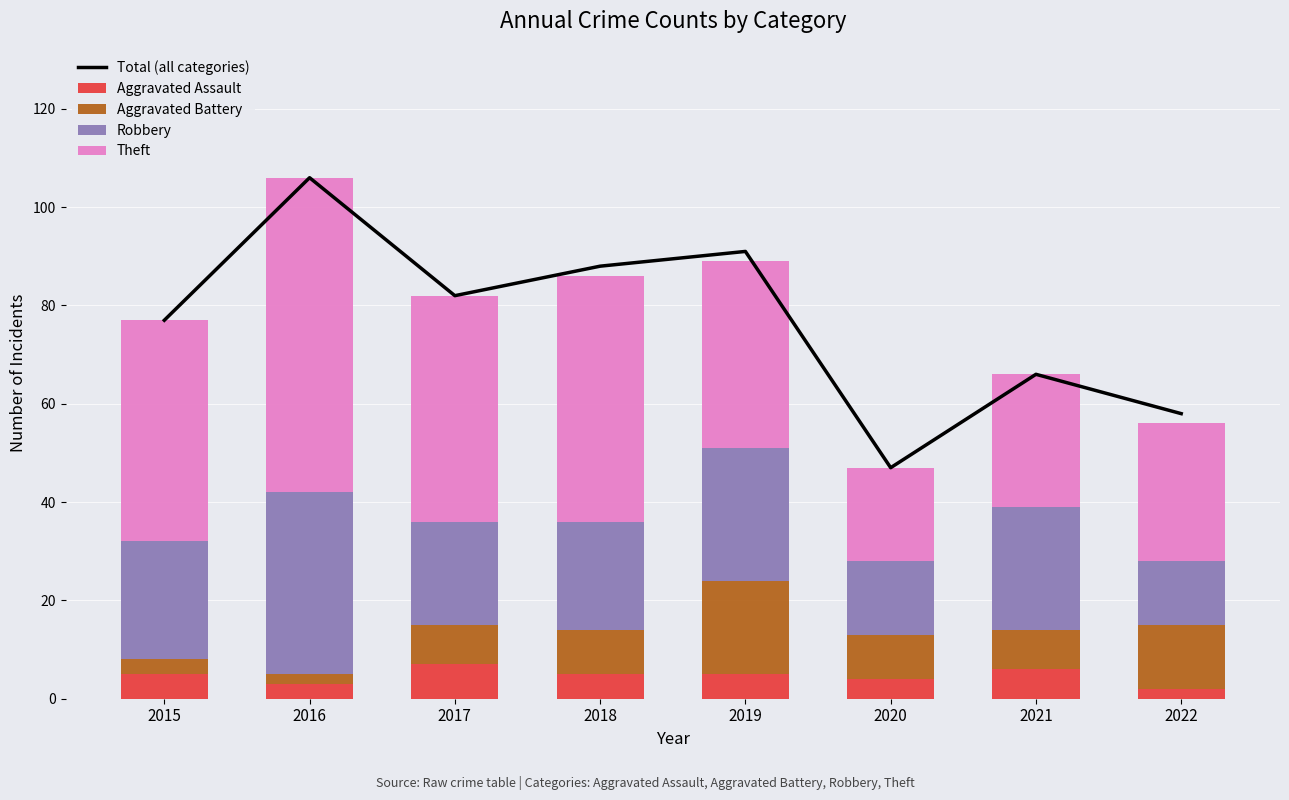

What is the highest value of the Aggravated Assault series?

7